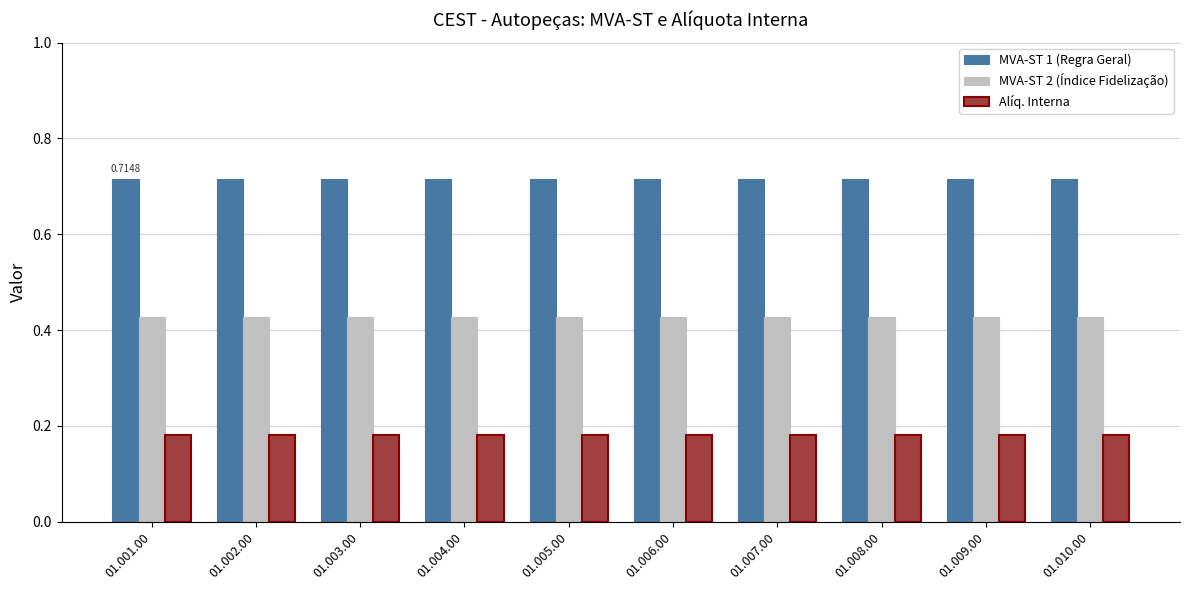

At how many categories does at least one series exceed 0?

10